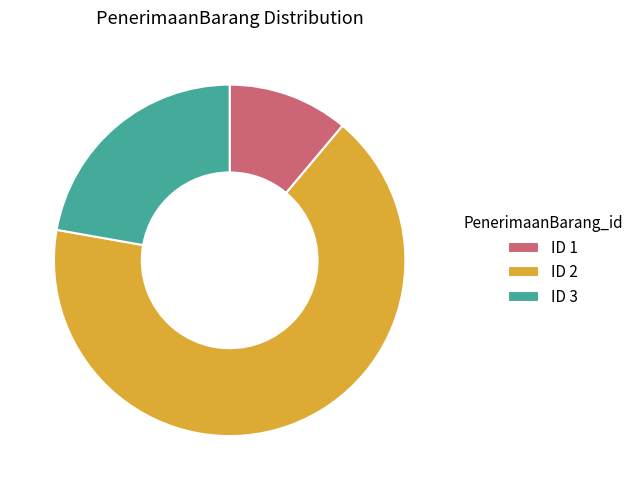

Which has a higher value, ID 1 or ID 3?

ID 3